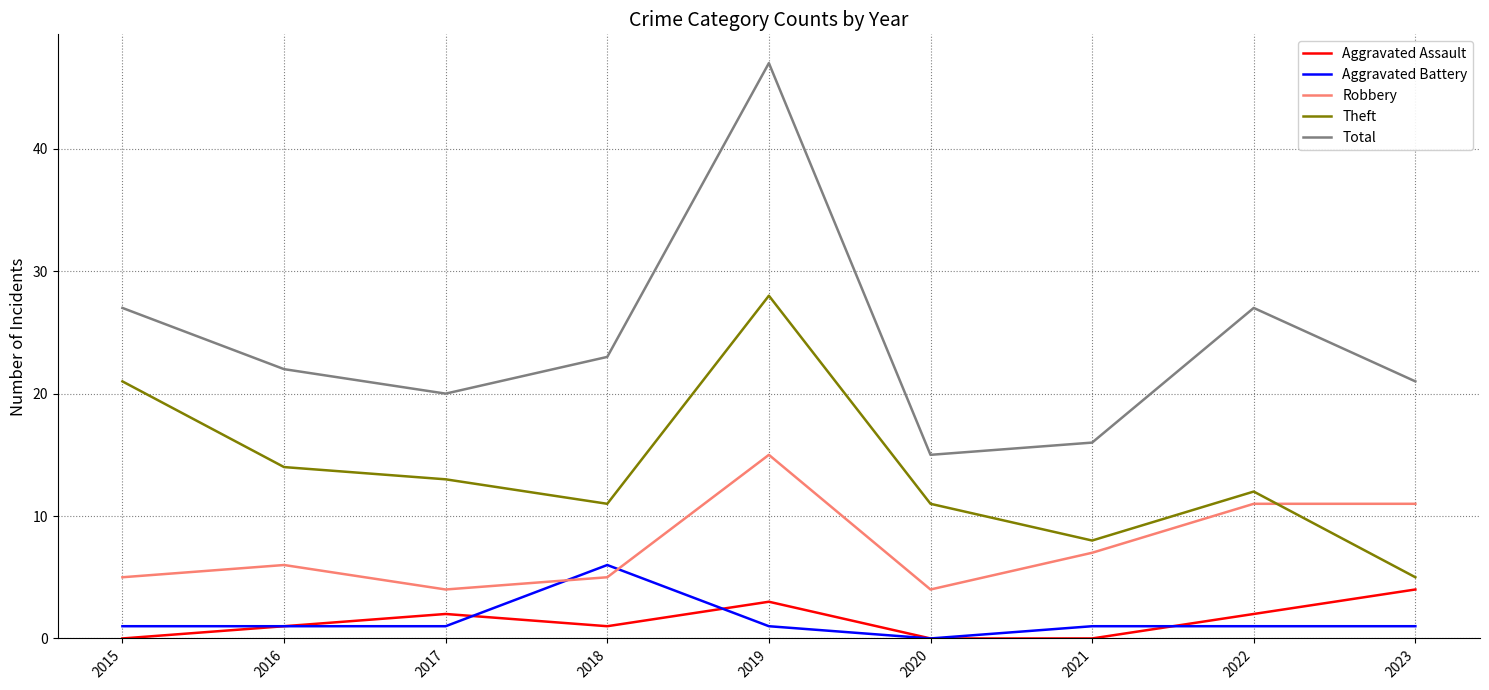

Rank the series by their maximum value, from lowest to highest.

Aggravated Assault, Aggravated Battery, Robbery, Theft, Total